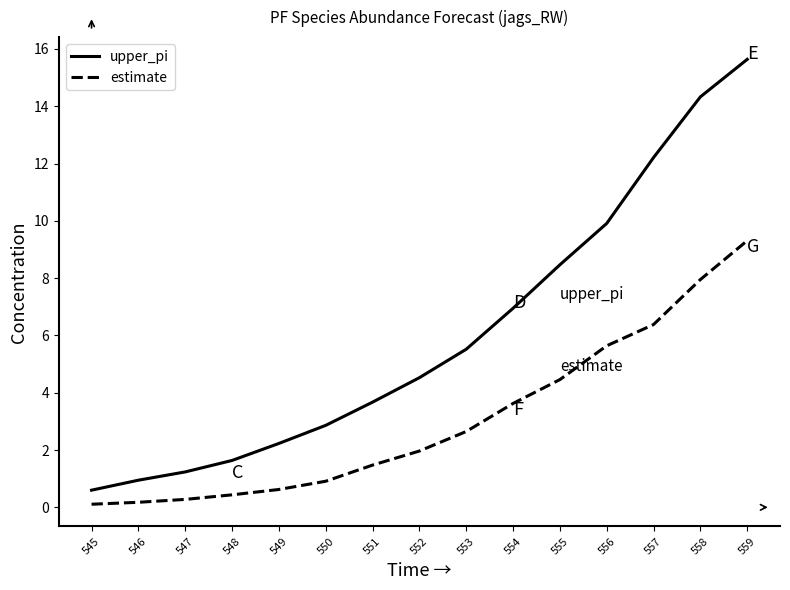

The value of estimate at 556 is 9.6. True or false?

False